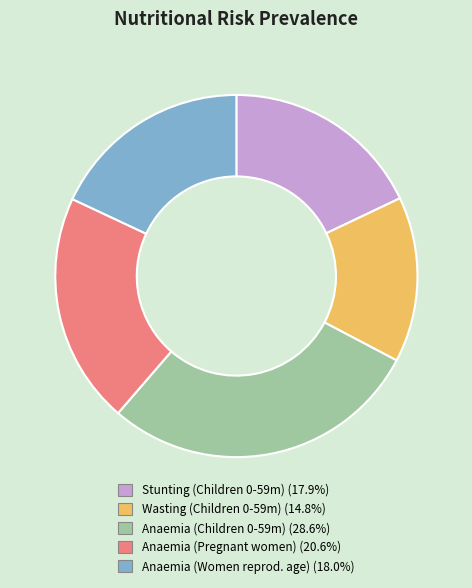

Is there any slice that represents more than half of the pie?

No